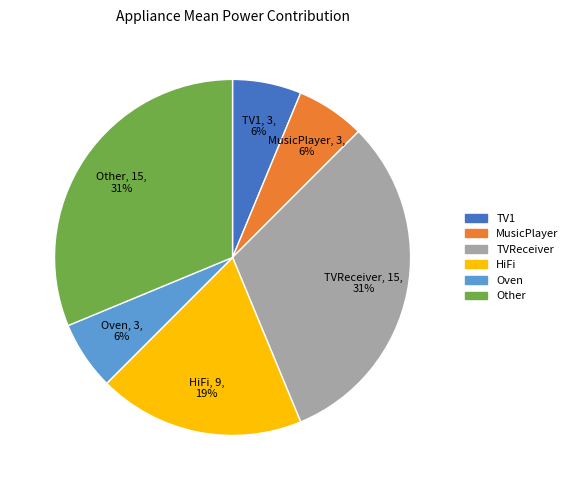

Is there any slice that represents more than half of the pie?

No